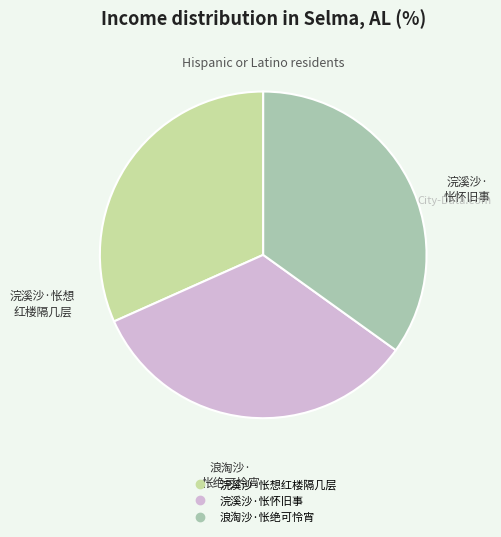

Which slice is the smallest?

浣溪沙·怅想红楼隔几层